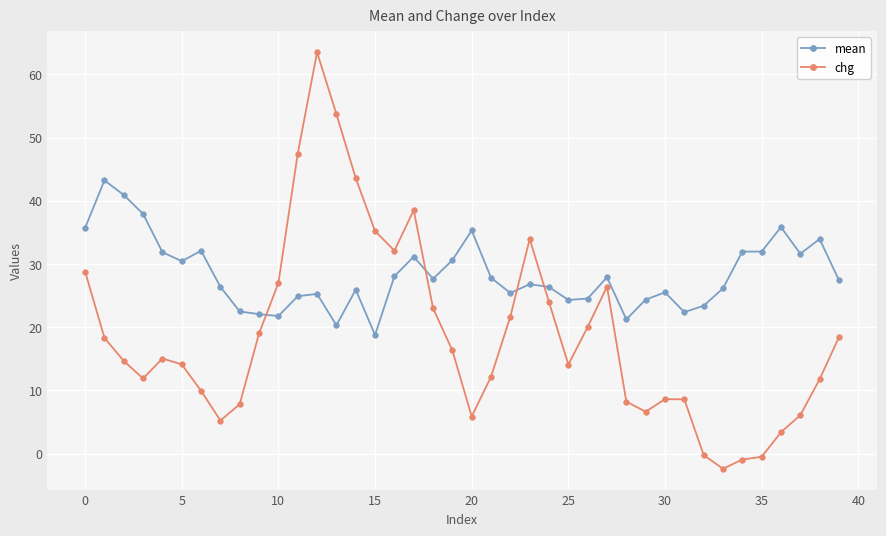

Which series has the largest total across all categories?

mean